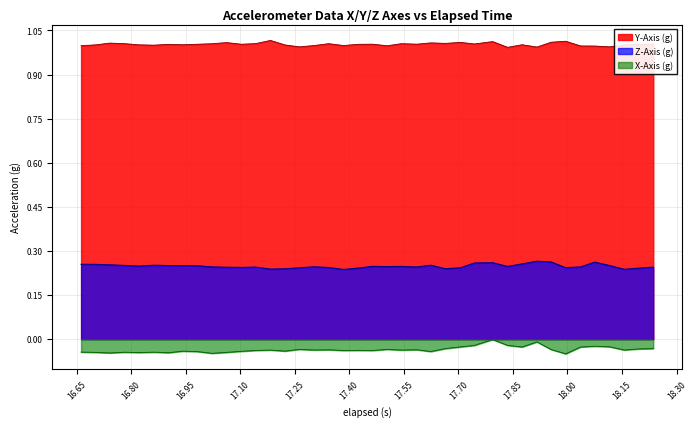

List the series in order of their overall mean, lowest first.

X-Axis (g), Z-Axis (g), Y-Axis (g)